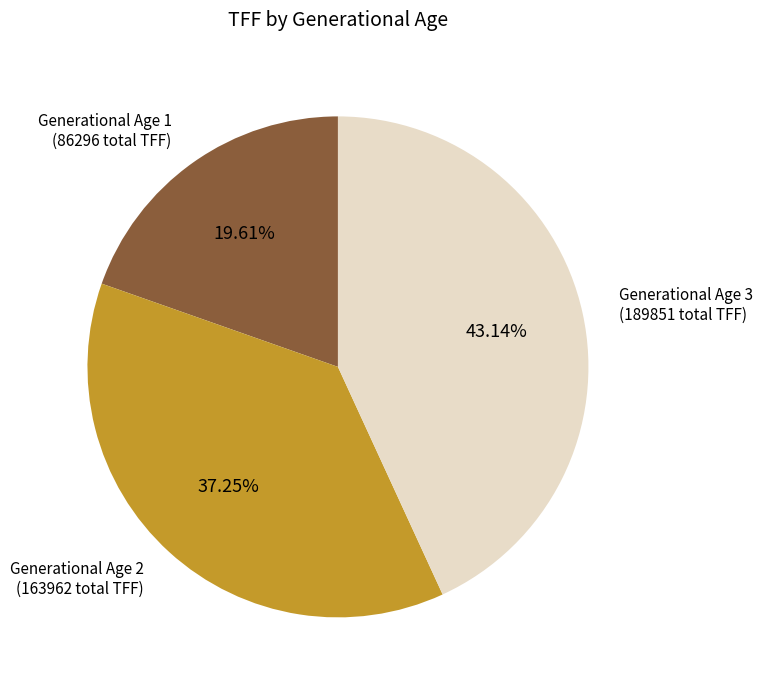

Is there a majority slice in this chart?

No